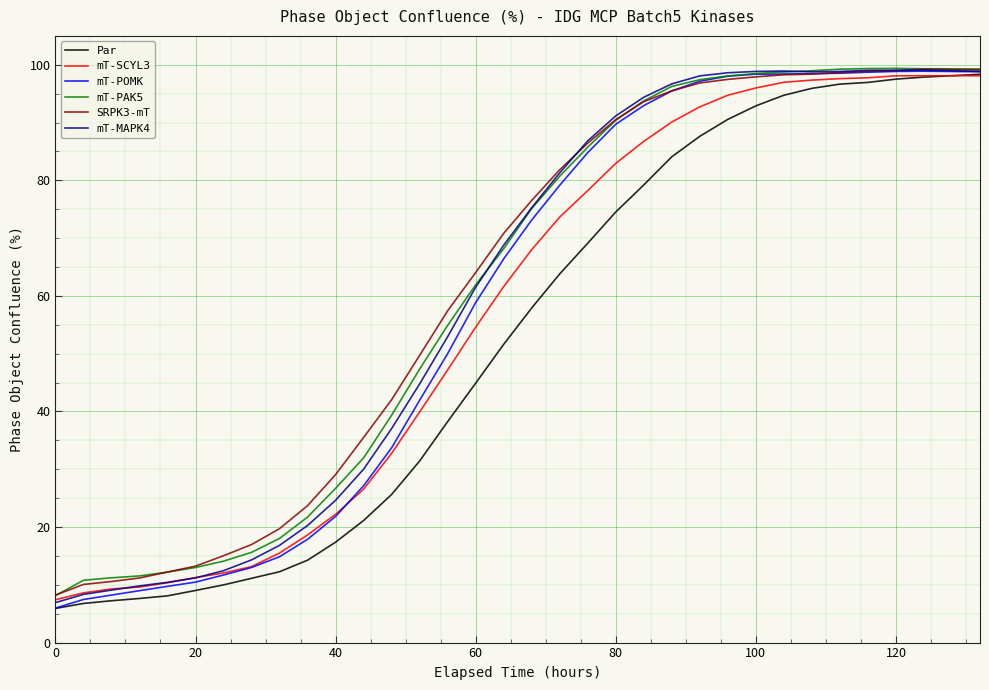

What is the maximum value shown in the chart?

99.4